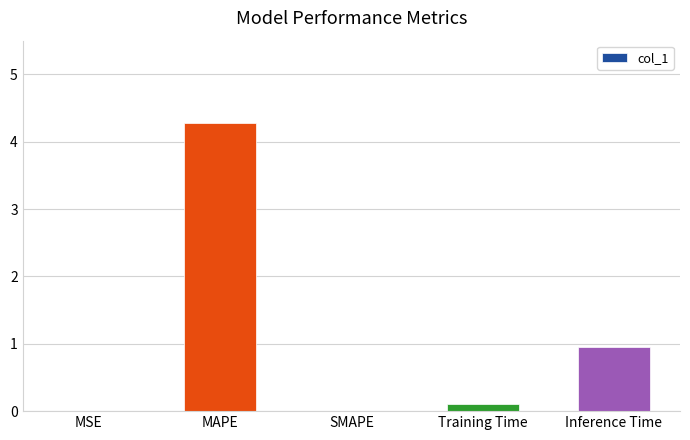

At which label is the value closest to 2?

Inference Time